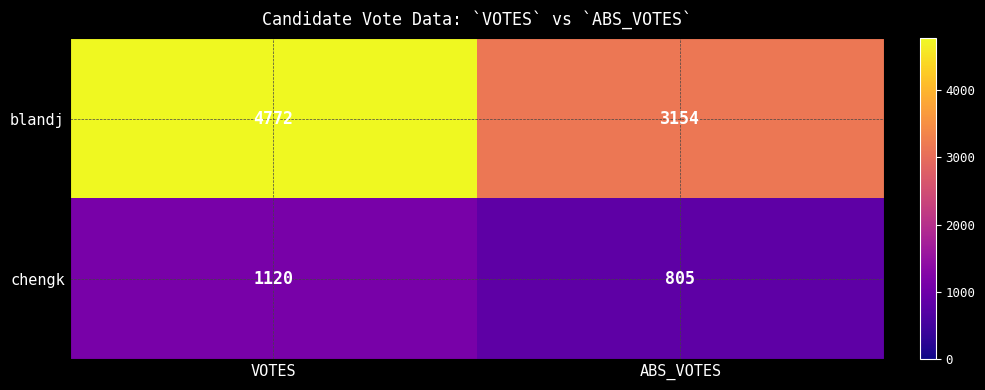

Is it true that chengk equals 1120 at VOTES?

True